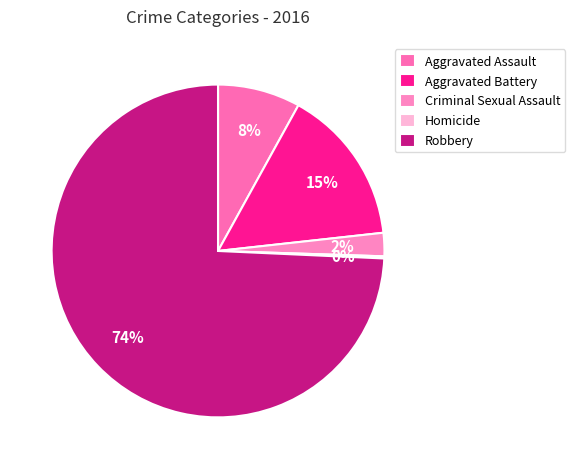

The Aggravated Battery slice represents 24% of the pie. True or false?

False